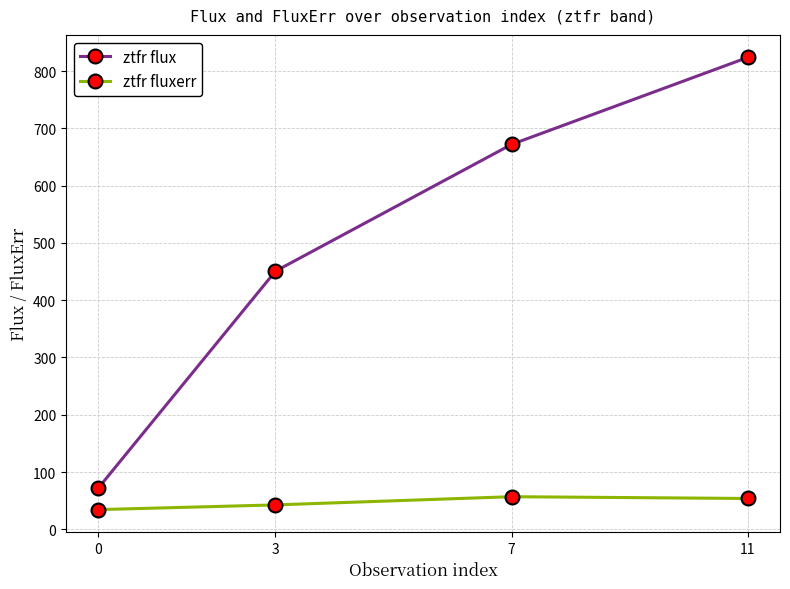

What is the spread (max minus min) of values at 0?

38.0